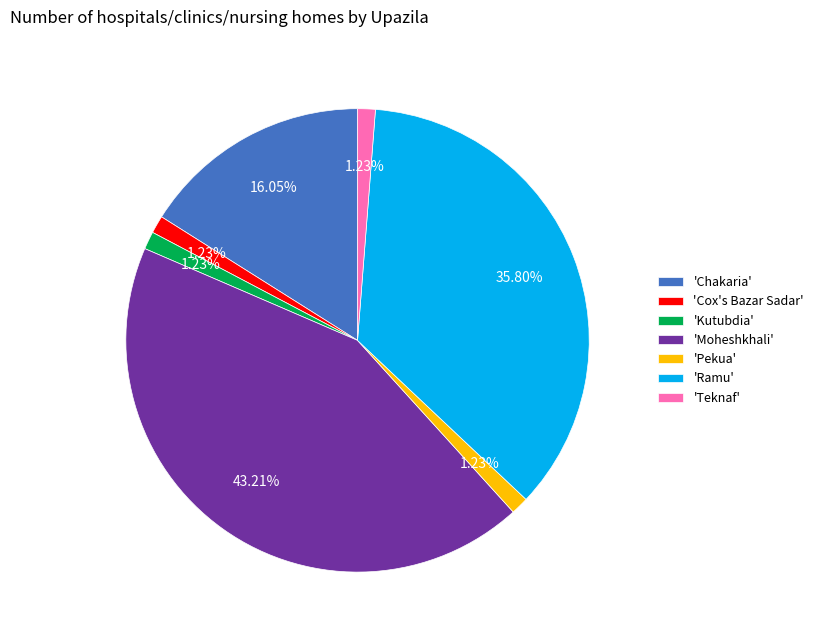

Is there any slice that represents more than half of the pie?

No